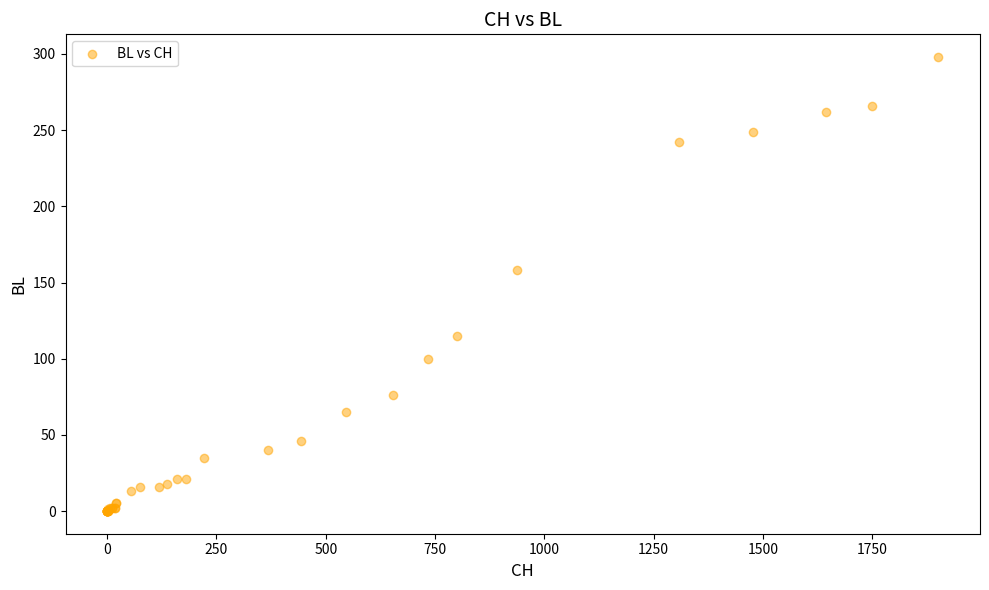

What Y value in the scatter plot is closest to 149?

158